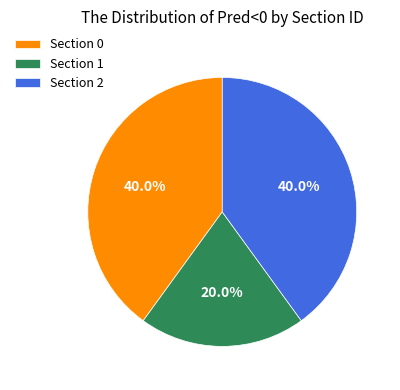

The Section 2 slice represents 40% of the pie. True or false?

True